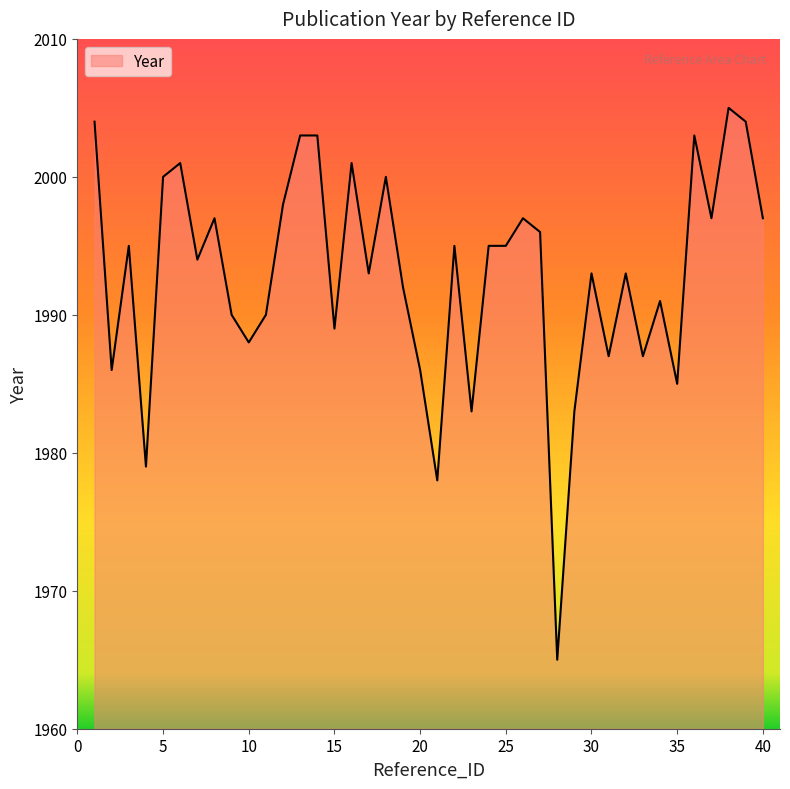

What is the minimum value shown in the chart?

1965